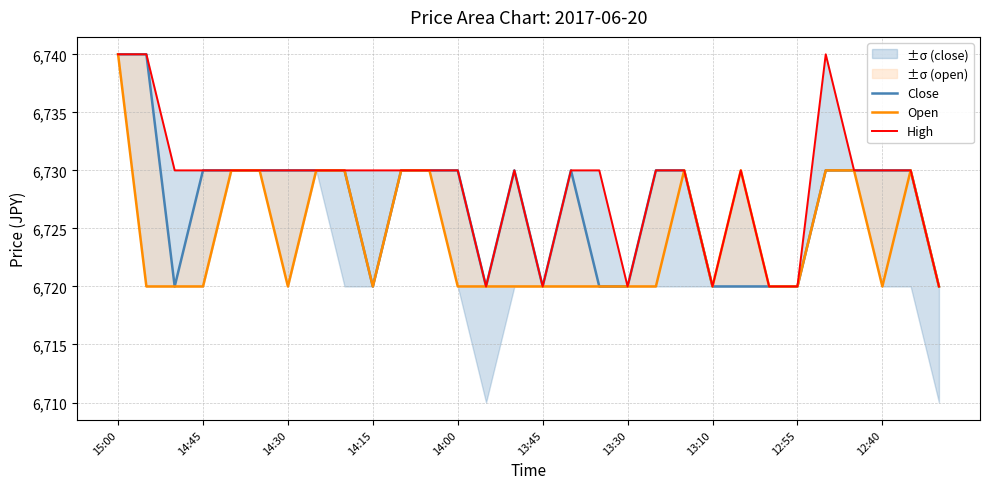

Which series has the largest total across all categories?

High